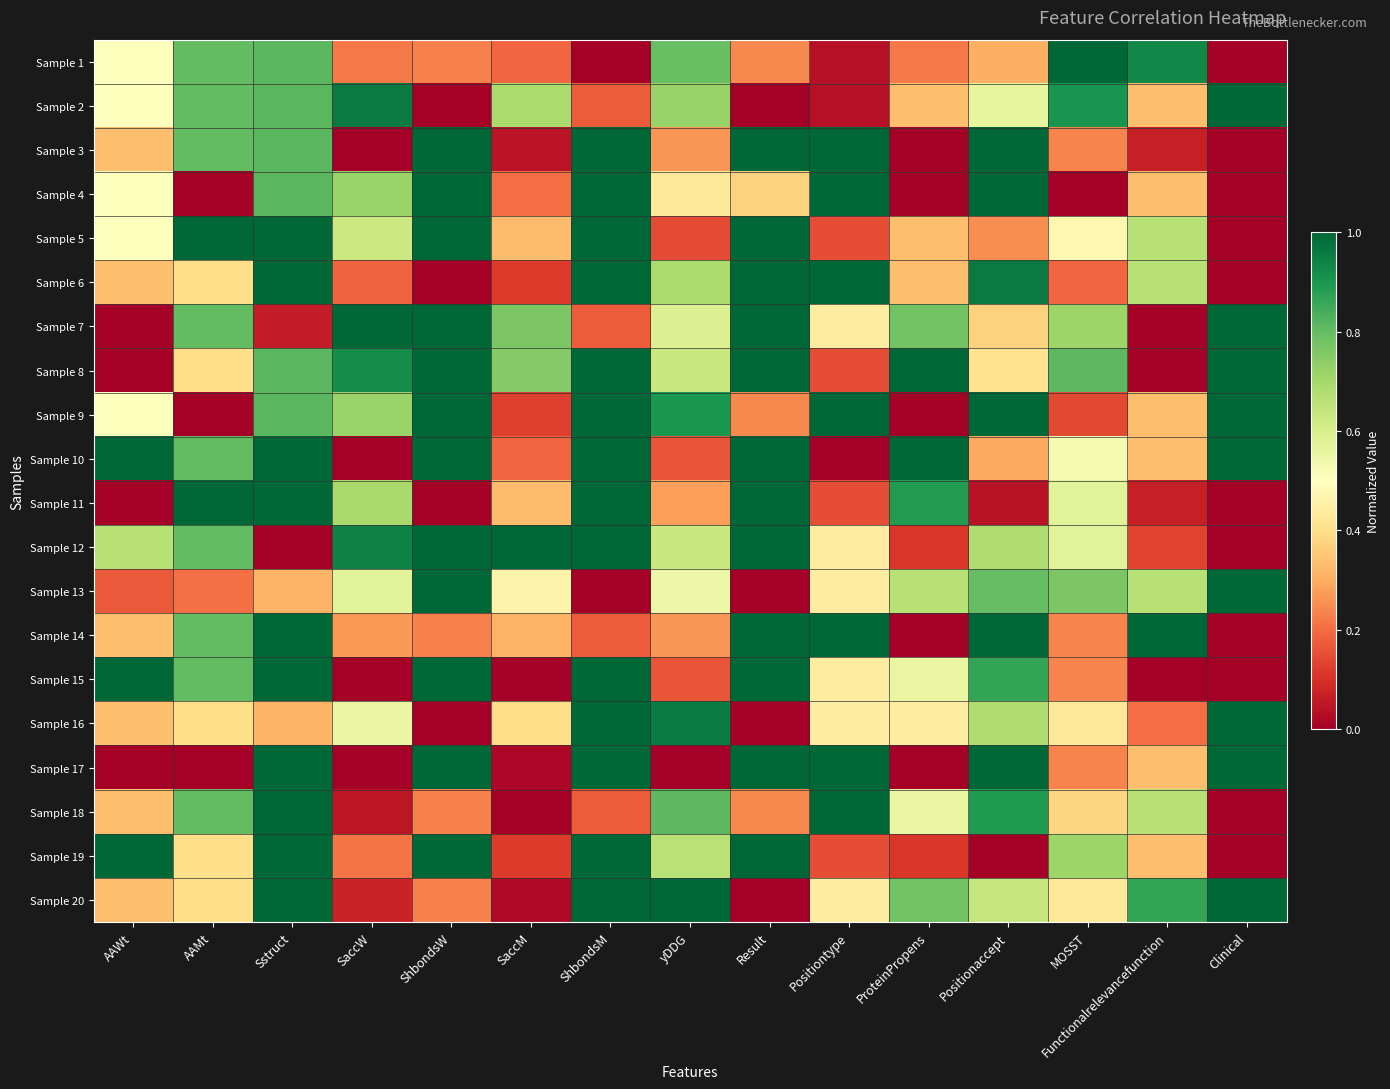

Reading left to right, list all the values displayed in this chart.

Sample 1: AAWt=0.5	AAMt=0.8	Sstruct=0.8	SaccW=0.2	ShbondsW=0.2	SaccM=0.2	ShbondsM=0.0	yDDG=0.8	Result=0.2	Positiontype=0.0	ProteinPropens=0.2	Positionaccept=0.3	MOSST=1.0	Functionalrelevancefunction=0.9	Clinical=0.0
Sample 2: AAWt=0.5	AAMt=0.8	Sstruct=0.8	SaccW=1.0	ShbondsW=0.0	SaccM=0.7	ShbondsM=0.2	yDDG=0.7	Result=0.0	Positiontype=0.0	ProteinPropens=0.3	Positionaccept=0.6	MOSST=0.9	Functionalrelevancefunction=0.3	Clinical=1.0
Sample 3: AAWt=0.3	AAMt=0.8	Sstruct=0.8	SaccW=0.0	ShbondsW=1.0	SaccM=0.0	ShbondsM=1.0	yDDG=0.3	Result=1.0	Positiontype=1.0	ProteinPropens=0.0	Positionaccept=1.0	MOSST=0.2	Functionalrelevancefunction=0.1	Clinical=0.0
Sample 4: AAWt=0.5	AAMt=0.0	Sstruct=0.8	SaccW=0.7	ShbondsW=1.0	SaccM=0.2	ShbondsM=1.0	yDDG=0.4	Result=0.4	Positiontype=1.0	ProteinPropens=0.0	Positionaccept=1.0	MOSST=0.0	Functionalrelevancefunction=0.3	Clinical=0.0
Sample 5: AAWt=0.5	AAMt=1.0	Sstruct=1.0	SaccW=0.6	ShbondsW=1.0	SaccM=0.3	ShbondsM=1.0	yDDG=0.1	Result=1.0	Positiontype=0.1	ProteinPropens=0.3	Positionaccept=0.3	MOSST=0.5	Functionalrelevancefunction=0.7	Clinical=0.0
Sample 6: AAWt=0.3	AAMt=0.4	Sstruct=1.0	SaccW=0.2	ShbondsW=0.0	SaccM=0.1	ShbondsM=1.0	yDDG=0.7	Result=1.0	Positiontype=1.0	ProteinPropens=0.3	Positionaccept=1.0	MOSST=0.2	Functionalrelevancefunction=0.7	Clinical=0.0
Sample 7: AAWt=0.0	AAMt=0.8	Sstruct=0.1	SaccW=1.0	ShbondsW=1.0	SaccM=0.8	ShbondsM=0.2	yDDG=0.6	Result=1.0	Positiontype=0.4	ProteinPropens=0.8	Positionaccept=0.4	MOSST=0.7	Functionalrelevancefunction=0.0	Clinical=1.0
Sample 8: AAWt=0.0	AAMt=0.4	Sstruct=0.8	SaccW=0.9	ShbondsW=1.0	SaccM=0.8	ShbondsM=1.0	yDDG=0.6	Result=1.0	Positiontype=0.1	ProteinPropens=1.0	Positionaccept=0.4	MOSST=0.8	Functionalrelevancefunction=0.0	Clinical=1.0
Sample 9: AAWt=0.5	AAMt=0.0	Sstruct=0.8	SaccW=0.7	ShbondsW=1.0	SaccM=0.1	ShbondsM=1.0	yDDG=0.9	Result=0.2	Positiontype=1.0	ProteinPropens=0.0	Positionaccept=1.0	MOSST=0.1	Functionalrelevancefunction=0.3	Clinical=1.0
Sample 10: AAWt=1.0	AAMt=0.8	Sstruct=1.0	SaccW=0.0	ShbondsW=1.0	SaccM=0.2	ShbondsM=1.0	yDDG=0.2	Result=1.0	Positiontype=0.0	ProteinPropens=1.0	Positionaccept=0.3	MOSST=0.5	Functionalrelevancefunction=0.3	Clinical=1.0
Sample 11: AAWt=0.0	AAMt=1.0	Sstruct=1.0	SaccW=0.7	ShbondsW=0.0	SaccM=0.3	ShbondsM=1.0	yDDG=0.3	Result=1.0	Positiontype=0.1	ProteinPropens=0.9	Positionaccept=0.0	MOSST=0.6	Functionalrelevancefunction=0.1	Clinical=0.0
Sample 12: AAWt=0.7	AAMt=0.8	Sstruct=0.0	SaccW=0.9	ShbondsW=1.0	SaccM=1.0	ShbondsM=1.0	yDDG=0.6	Result=1.0	Positiontype=0.4	ProteinPropens=0.1	Positionaccept=0.7	MOSST=0.6	Functionalrelevancefunction=0.1	Clinical=0.0
Sample 13: AAWt=0.2	AAMt=0.2	Sstruct=0.3	SaccW=0.6	ShbondsW=1.0	SaccM=0.5	ShbondsM=0.0	yDDG=0.5	Result=0.0	Positiontype=0.4	ProteinPropens=0.7	Positionaccept=0.8	MOSST=0.8	Functionalrelevancefunction=0.7	Clinical=1.0
Sample 14: AAWt=0.3	AAMt=0.8	Sstruct=1.0	SaccW=0.3	ShbondsW=0.2	SaccM=0.3	ShbondsM=0.2	yDDG=0.3	Result=1.0	Positiontype=1.0	ProteinPropens=0.0	Positionaccept=1.0	MOSST=0.2	Functionalrelevancefunction=1.0	Clinical=0.0
Sample 15: AAWt=1.0	AAMt=0.8	Sstruct=1.0	SaccW=0.0	ShbondsW=1.0	SaccM=0.0	ShbondsM=1.0	yDDG=0.2	Result=1.0	Positiontype=0.4	ProteinPropens=0.6	Positionaccept=0.9	MOSST=0.2	Functionalrelevancefunction=0.0	Clinical=0.0
Sample 16: AAWt=0.3	AAMt=0.4	Sstruct=0.3	SaccW=0.6	ShbondsW=0.0	SaccM=0.4	ShbondsM=1.0	yDDG=1.0	Result=0.0	Positiontype=0.4	ProteinPropens=0.4	Positionaccept=0.7	MOSST=0.4	Functionalrelevancefunction=0.2	Clinical=1.0
Sample 17: AAWt=0.0	AAMt=0.0	Sstruct=1.0	SaccW=0.0	ShbondsW=1.0	SaccM=0.0	ShbondsM=1.0	yDDG=0.0	Result=1.0	Positiontype=1.0	ProteinPropens=0.0	Positionaccept=1.0	MOSST=0.2	Functionalrelevancefunction=0.3	Clinical=1.0
Sample 18: AAWt=0.3	AAMt=0.8	Sstruct=1.0	SaccW=0.0	ShbondsW=0.2	SaccM=0.0	ShbondsM=0.2	yDDG=0.8	Result=0.2	Positiontype=1.0	ProteinPropens=0.6	Positionaccept=0.9	MOSST=0.4	Functionalrelevancefunction=0.7	Clinical=0.0
Sample 19: AAWt=1.0	AAMt=0.4	Sstruct=1.0	SaccW=0.2	ShbondsW=1.0	SaccM=0.1	ShbondsM=1.0	yDDG=0.7	Result=1.0	Positiontype=0.1	ProteinPropens=0.1	Positionaccept=0.0	MOSST=0.7	Functionalrelevancefunction=0.3	Clinical=0.0
Sample 20: AAWt=0.3	AAMt=0.4	Sstruct=1.0	SaccW=0.1	ShbondsW=0.2	SaccM=0.0	ShbondsM=1.0	yDDG=1.0	Result=0.0	Positiontype=0.4	ProteinPropens=0.8	Positionaccept=0.6	MOSST=0.4	Functionalrelevancefunction=0.9	Clinical=1.0